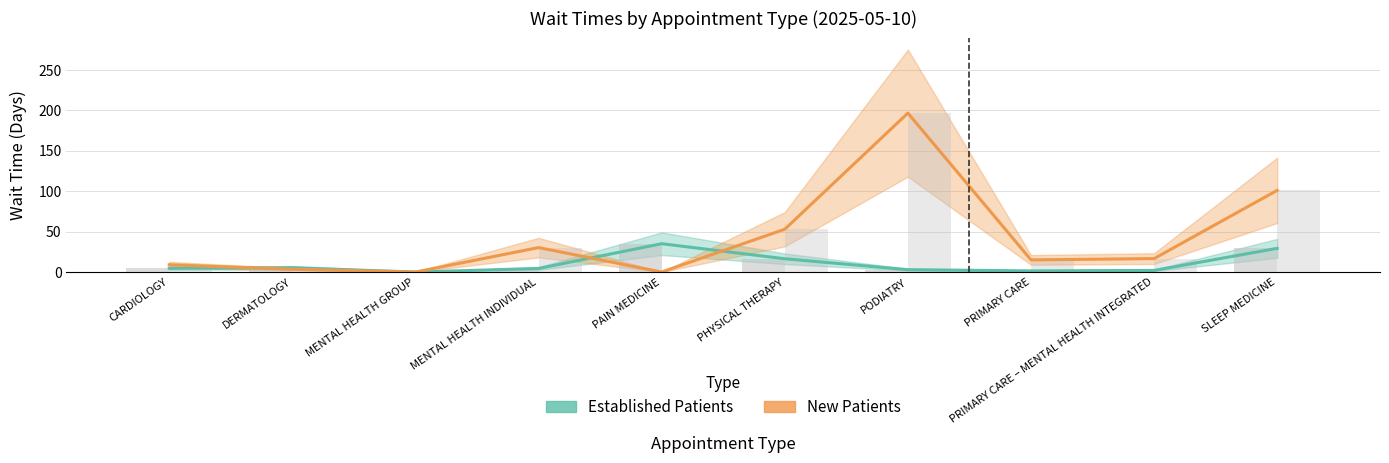

What is the total value across all series at PRIMARY CARE – MENTAL HEALTH INTEGRATED?

18.6